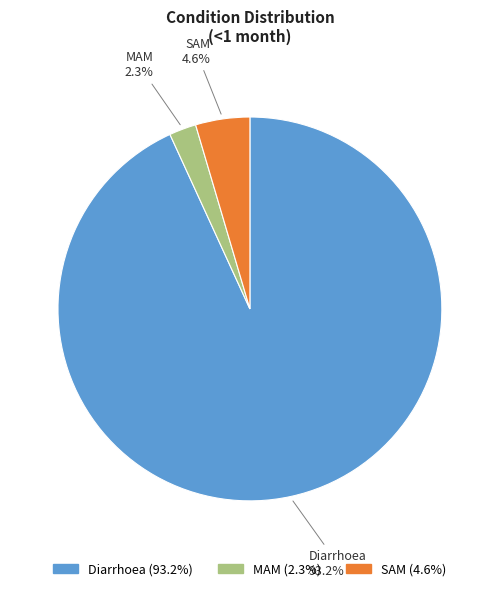

To the nearest percent, what is the difference between the Diarrhoea and SAM slice percentages?

89%